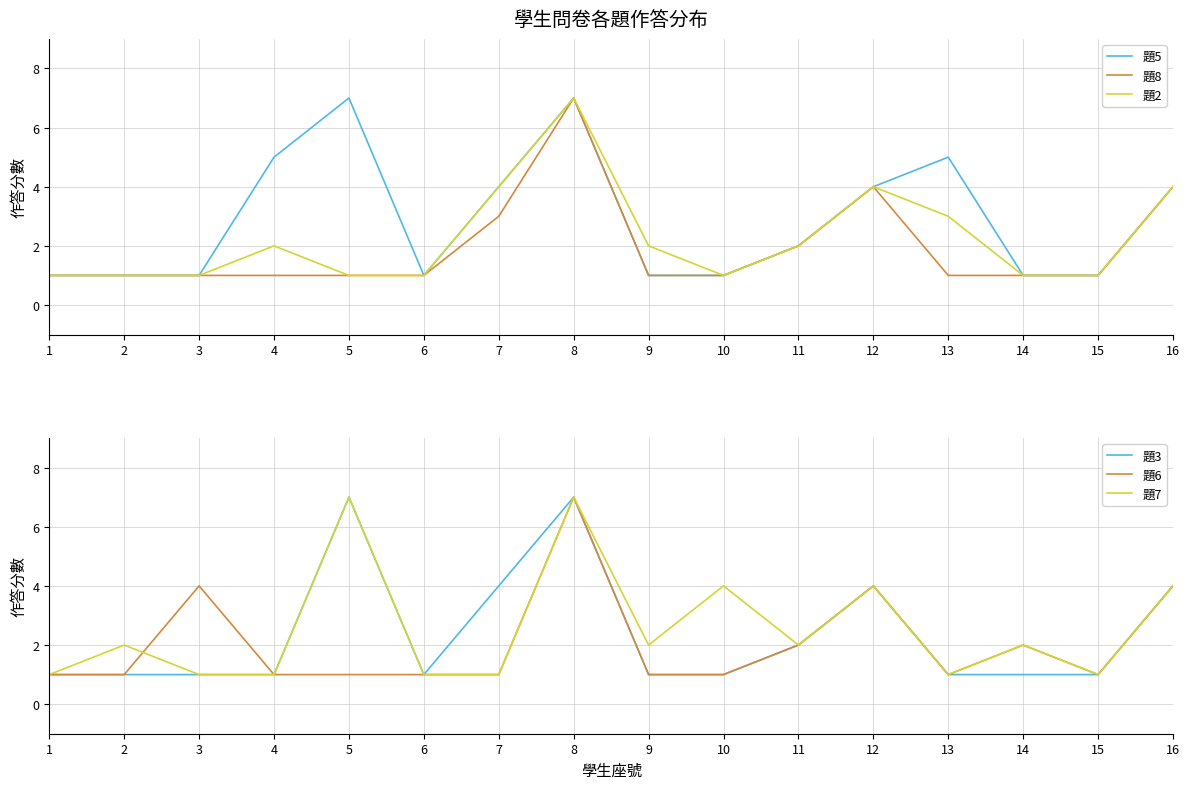

How many times do 題2 and 題6 cross each other?

2